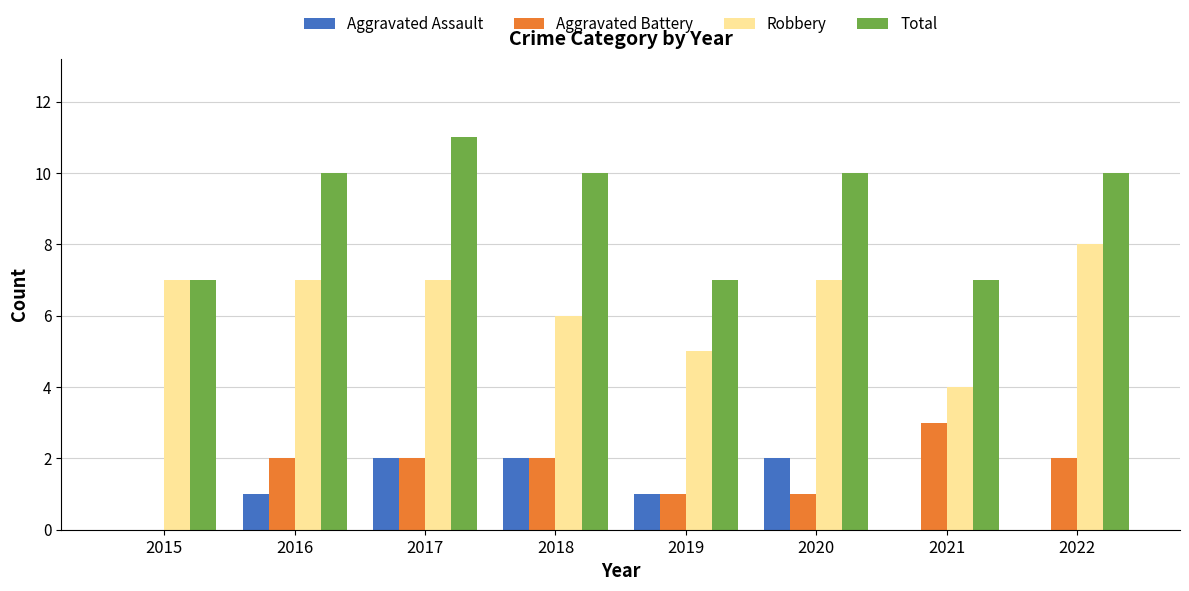

What is the sum of the Aggravated Battery values at 2020 and 2021?

4